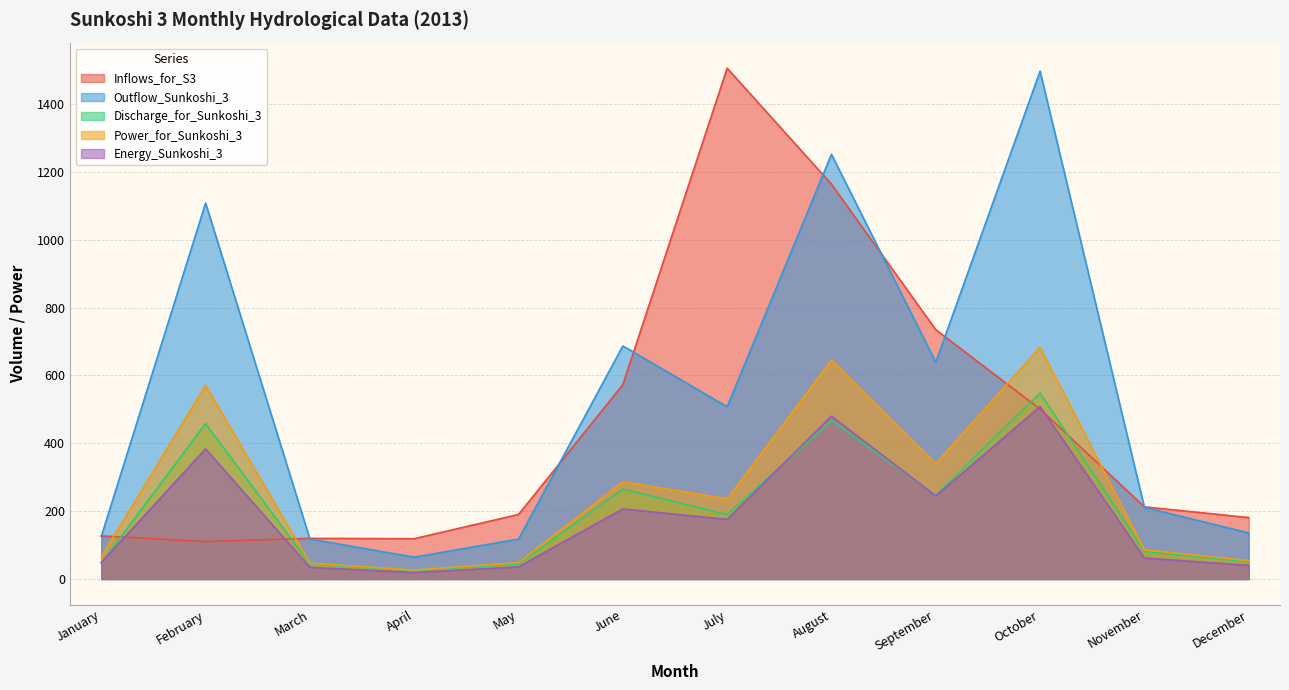

What is the highest value of the Discharge_for_Sunkoshi_3 series?

548.3